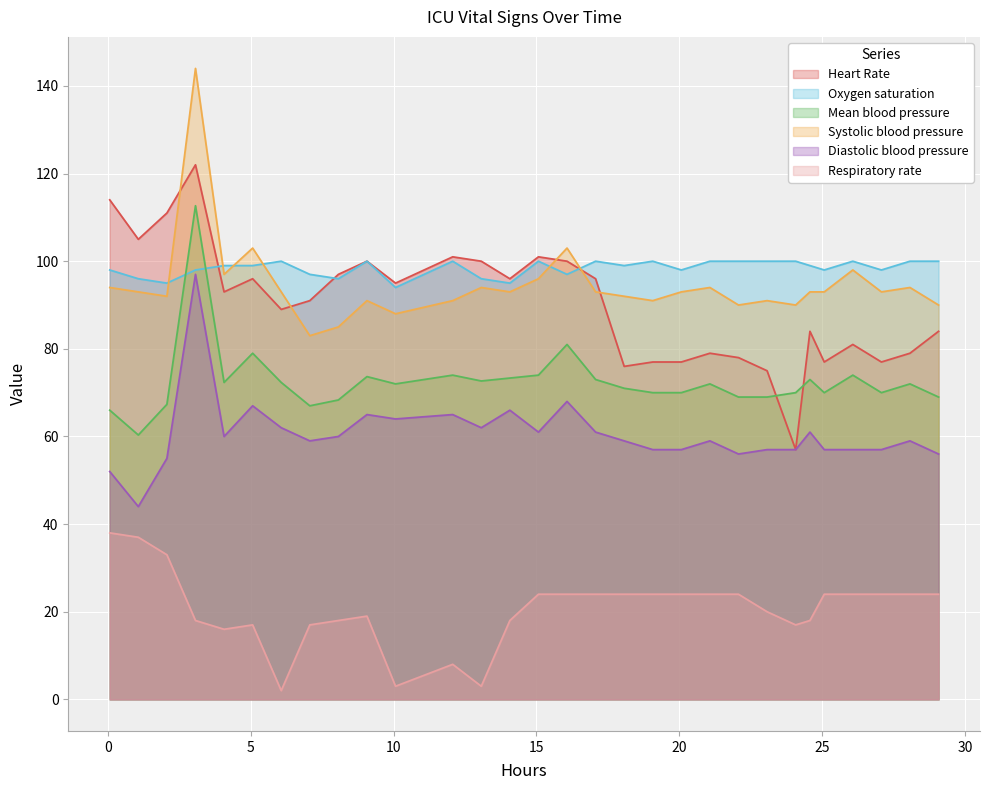

What is the minimum value for Oxygen saturation?

94.0